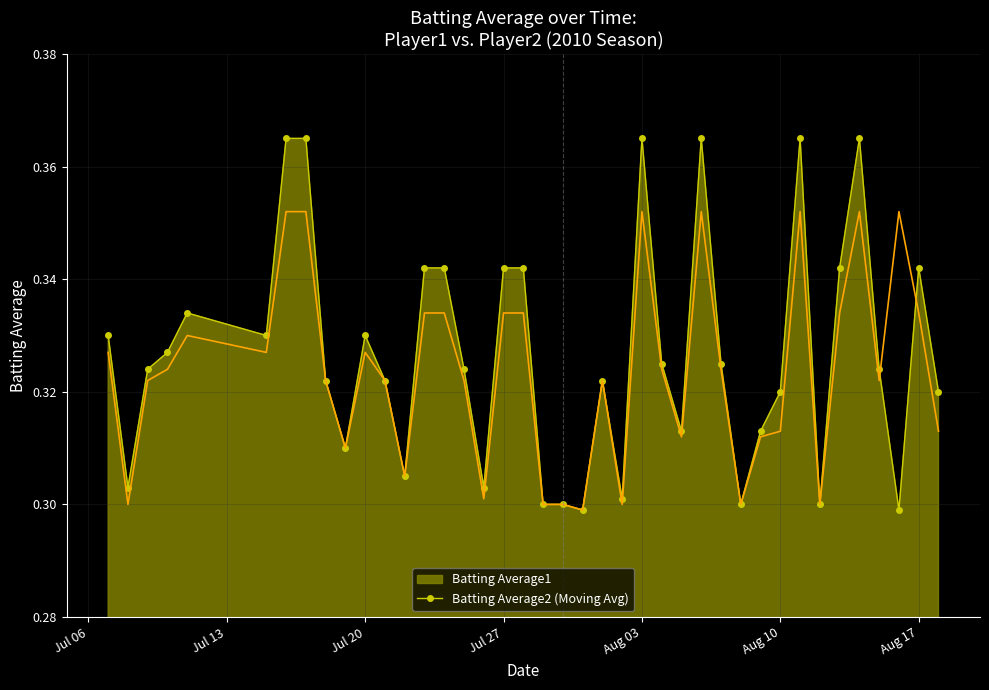

Which series has the largest range (max minus min)?

Batting Average1